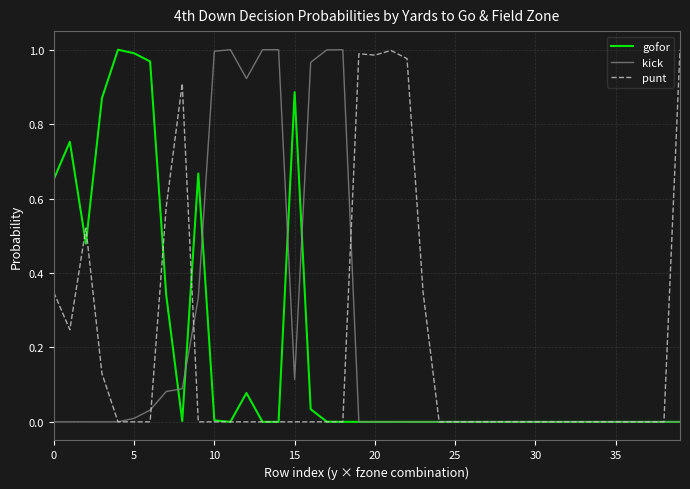

Reading left to right, transcribe all the data shown in this chart.

gofor: 0.7	0.8	0.5	0.9	1.0	1.0	1.0	0.3	0.0	0.7	0.0	0.0	0.1	0.0	0.0	0.9	0.0	0.0	0.0	0.0	0.0	0.0	0.0	0.0	0.0	0.0	0.0	0.0	0.0	0.0	0.0	0.0	0.0	0.0	0.0	0.0	0.0	0.0	0.0	0.0
kick: 0.0	0.0	0.0	0.0	0.0	0.0	0.0	0.1	0.1	0.3	1.0	1.0	0.9	1.0	1.0	0.1	1.0	1.0	1.0	0.0	0.0	0.0	0.0	0.0	0.0	0.0	0.0	0.0	0.0	0.0	0.0	0.0	0.0	0.0	0.0	0.0	0.0	0.0	0.0	0.0
punt: 0.3	0.2	0.5	0.1	0.0	0.0	0.0	0.6	0.9	0.0	0.0	0.0	0.0	0.0	0.0	0.0	0.0	0.0	0.0	1.0	1.0	1.0	1.0	0.3	0.0	0.0	0.0	0.0	0.0	0.0	0.0	0.0	0.0	0.0	0.0	0.0	0.0	0.0	0.0	1.0